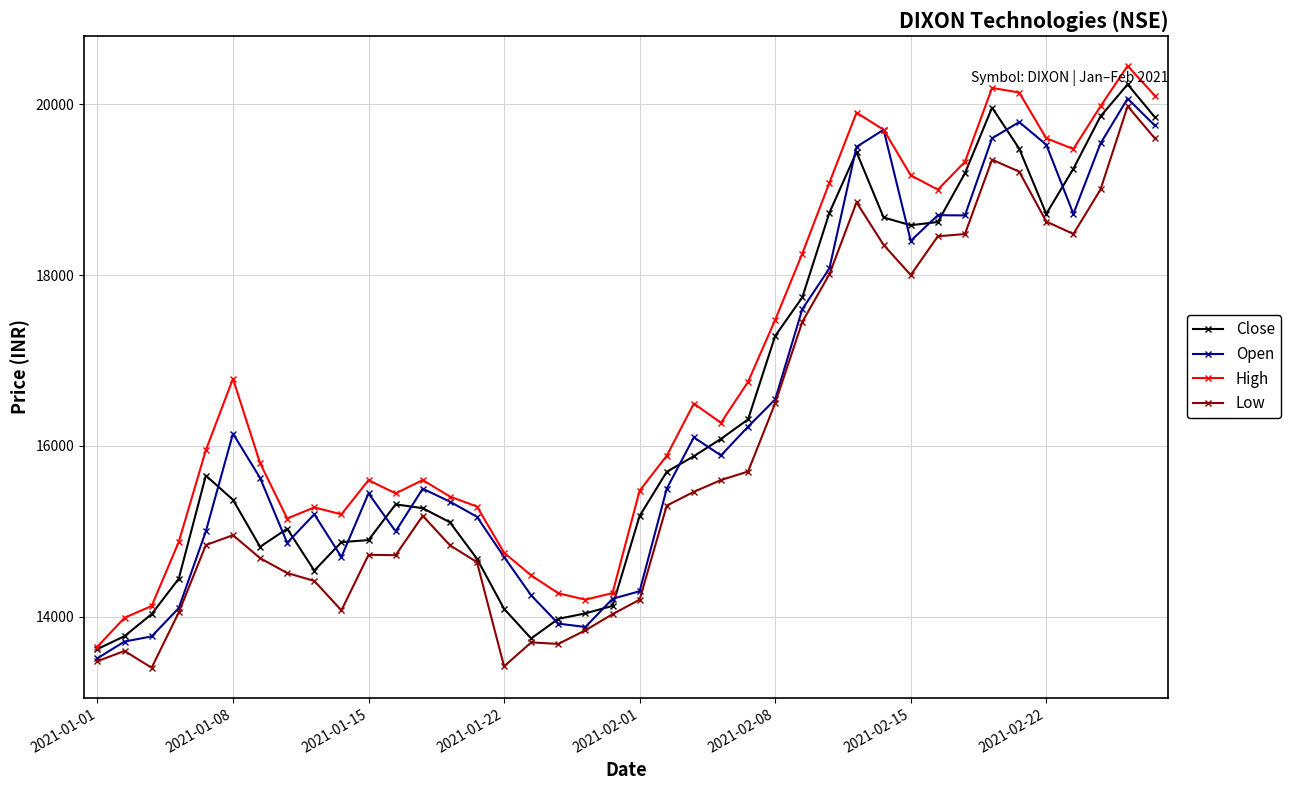

What is the value of the Open point at the 21st from the left?

14299.0